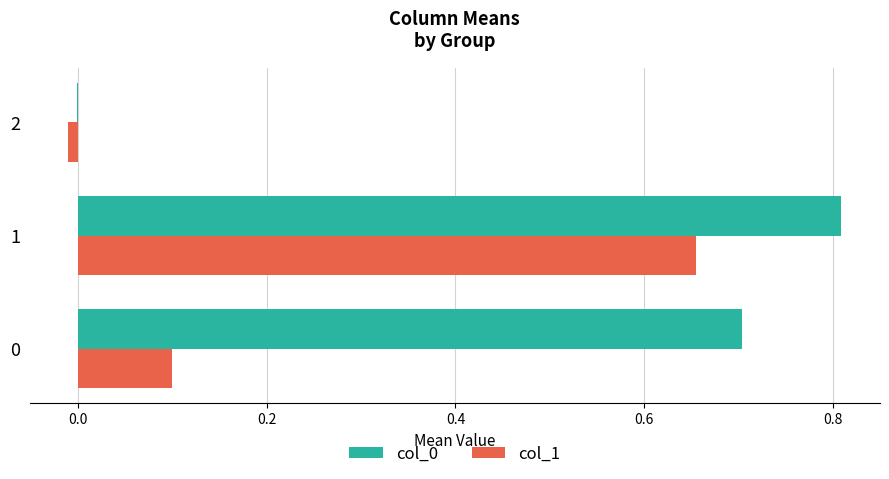

What is the sum of the col_0 values at 0 and 1?

1.5